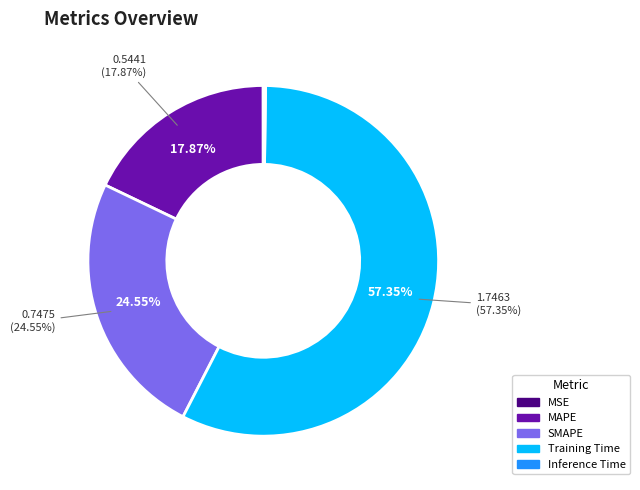

Which category has the biggest portion of the pie?

Training Time